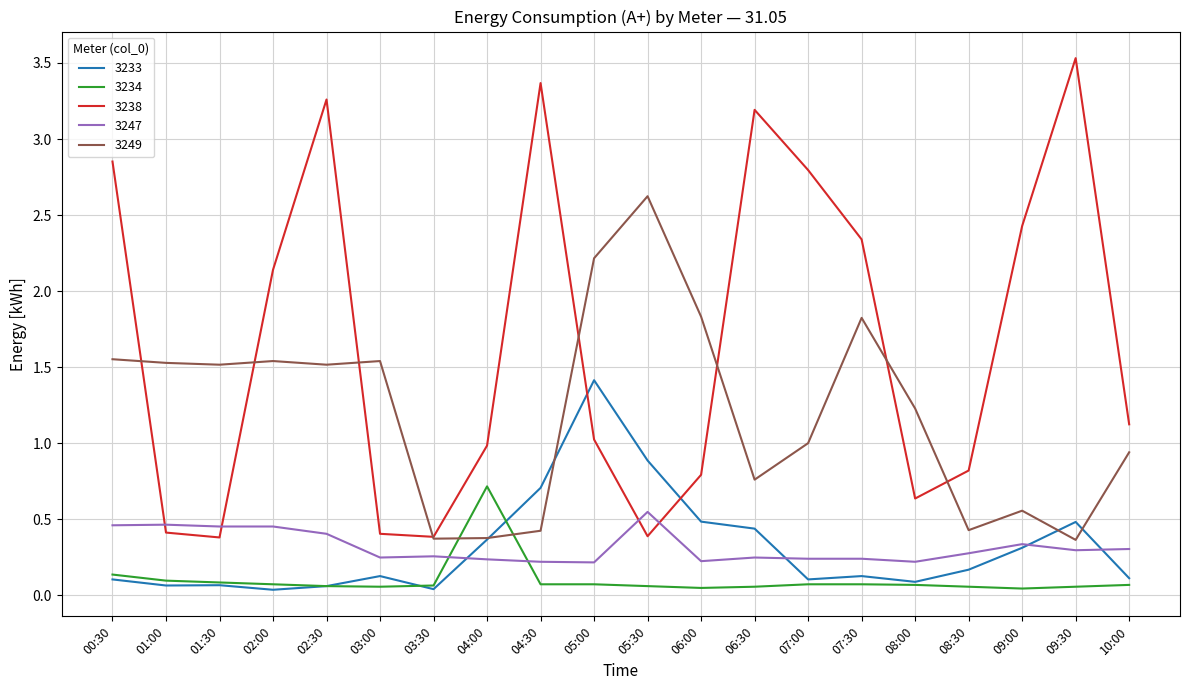

After their last crossing, which series has the higher values: 3234 or 3249?

3249